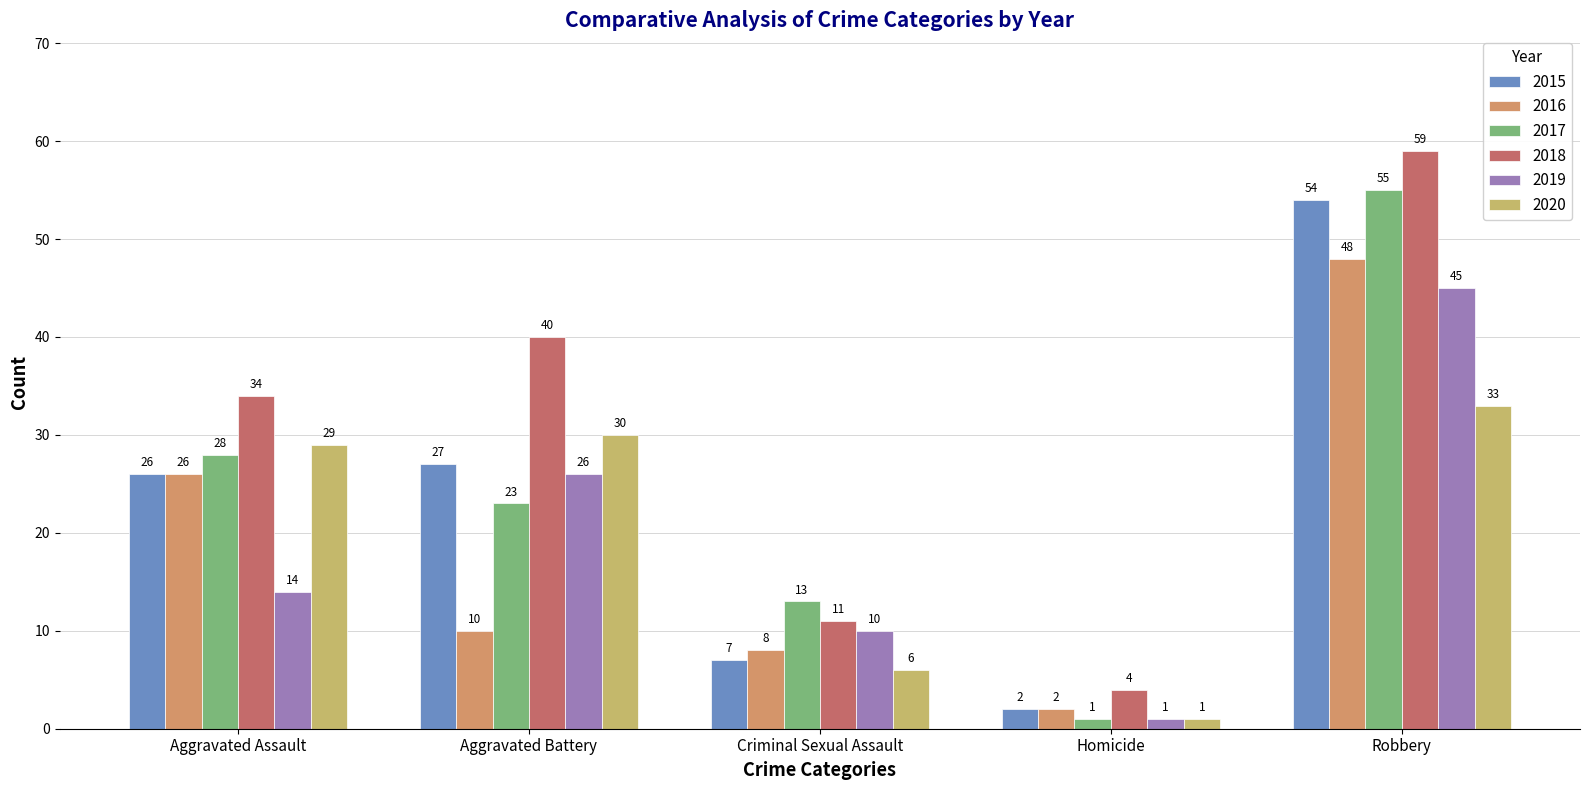

Count the 2018 values in the range 11 to 40.

3